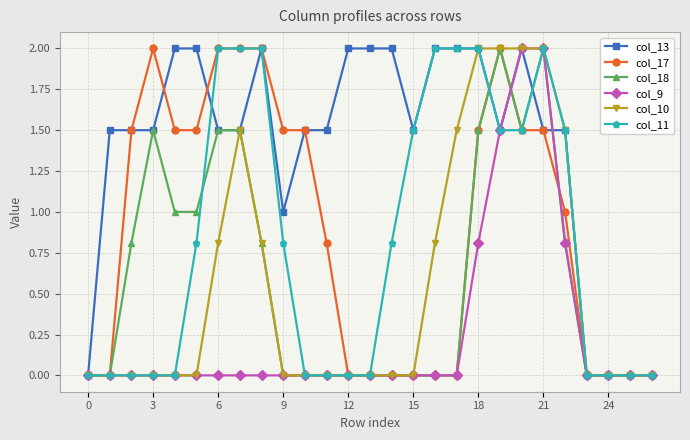

How many lines are shown in the chart?

6